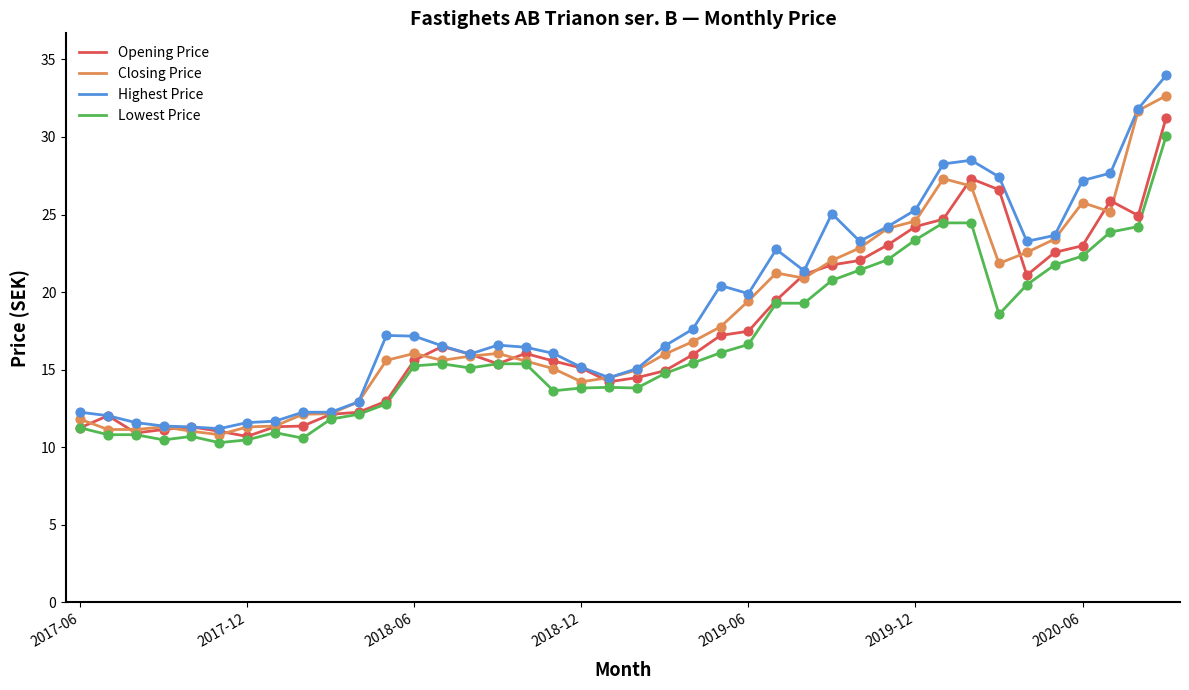

What is the greatest value displayed?

34.0